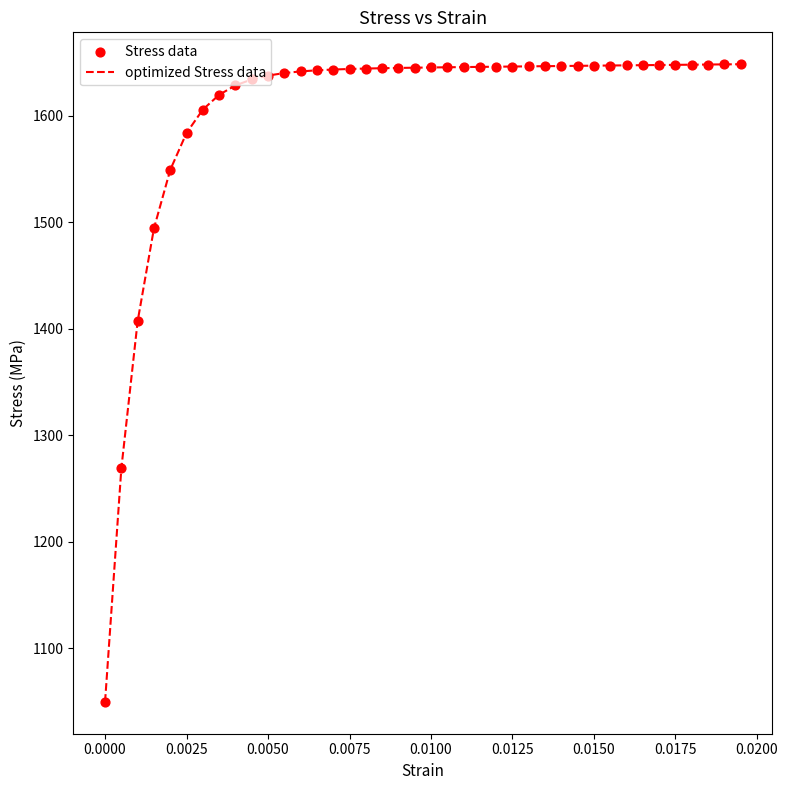

What is the smallest value displayed?

1049.9